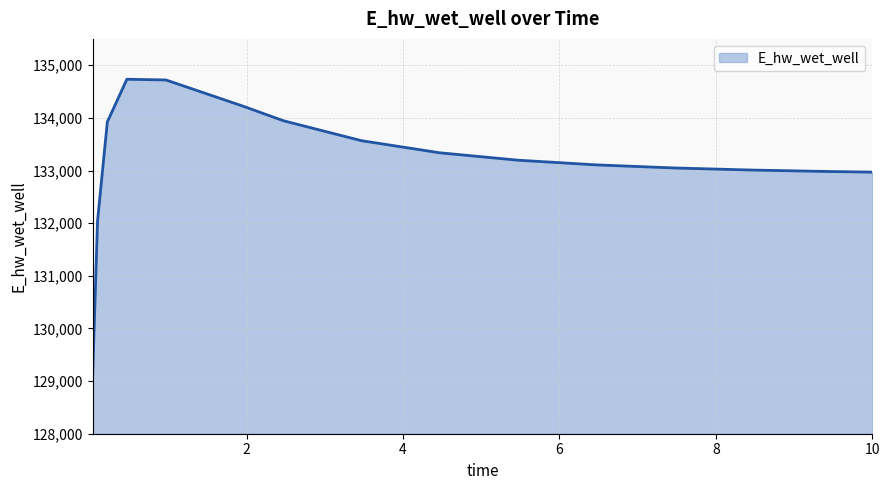

What is the maximum value shown in the chart?

134733.2